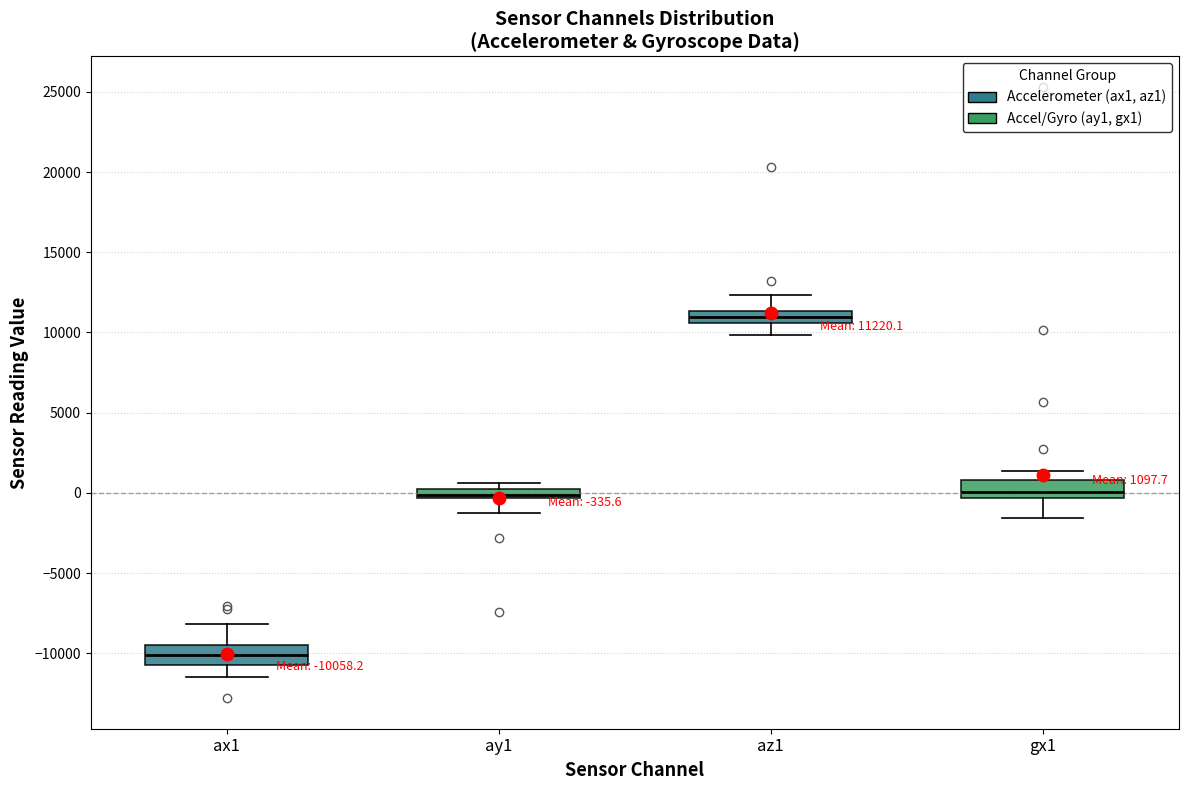

Which box has the highest median line?

az1 (Accelerometer (ax1, az1))